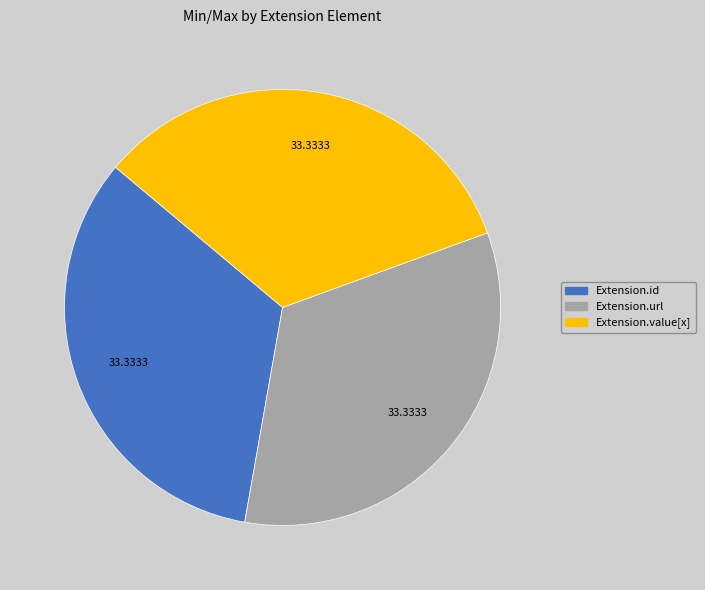

How many slices are in this pie chart?

3